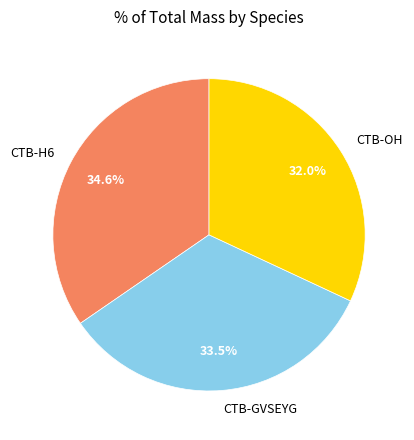

How many slices are in this pie chart?

3